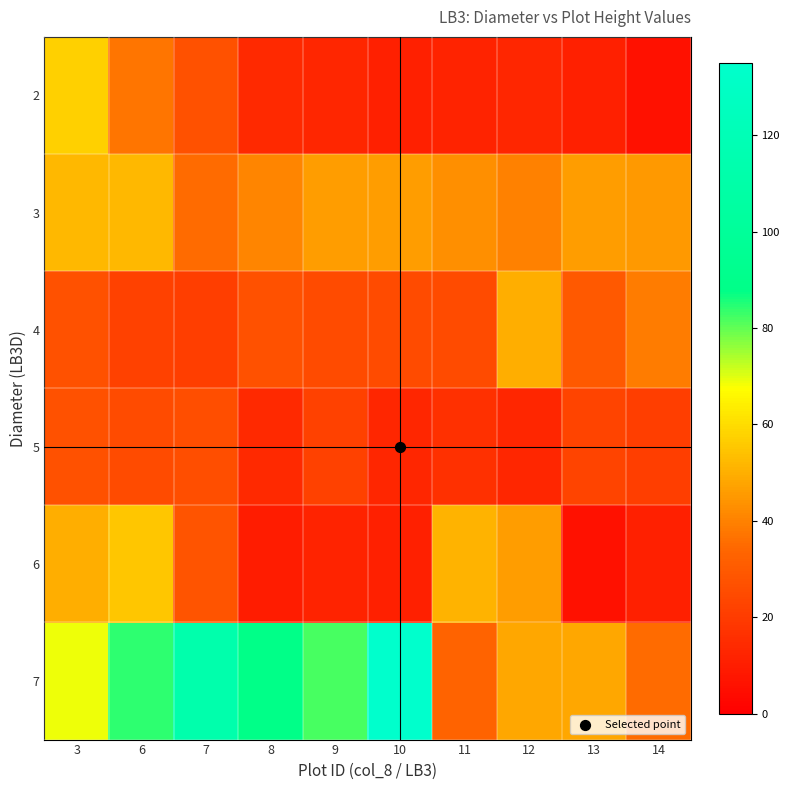

Which has a higher value, 11 or 7?

7